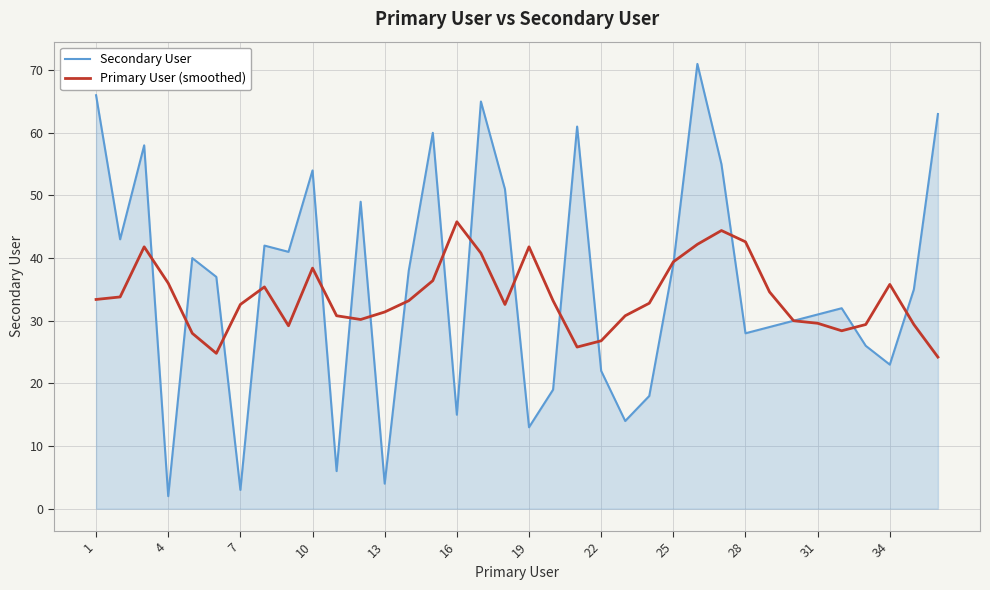

Which series has the widest spread of values?

Secondary User